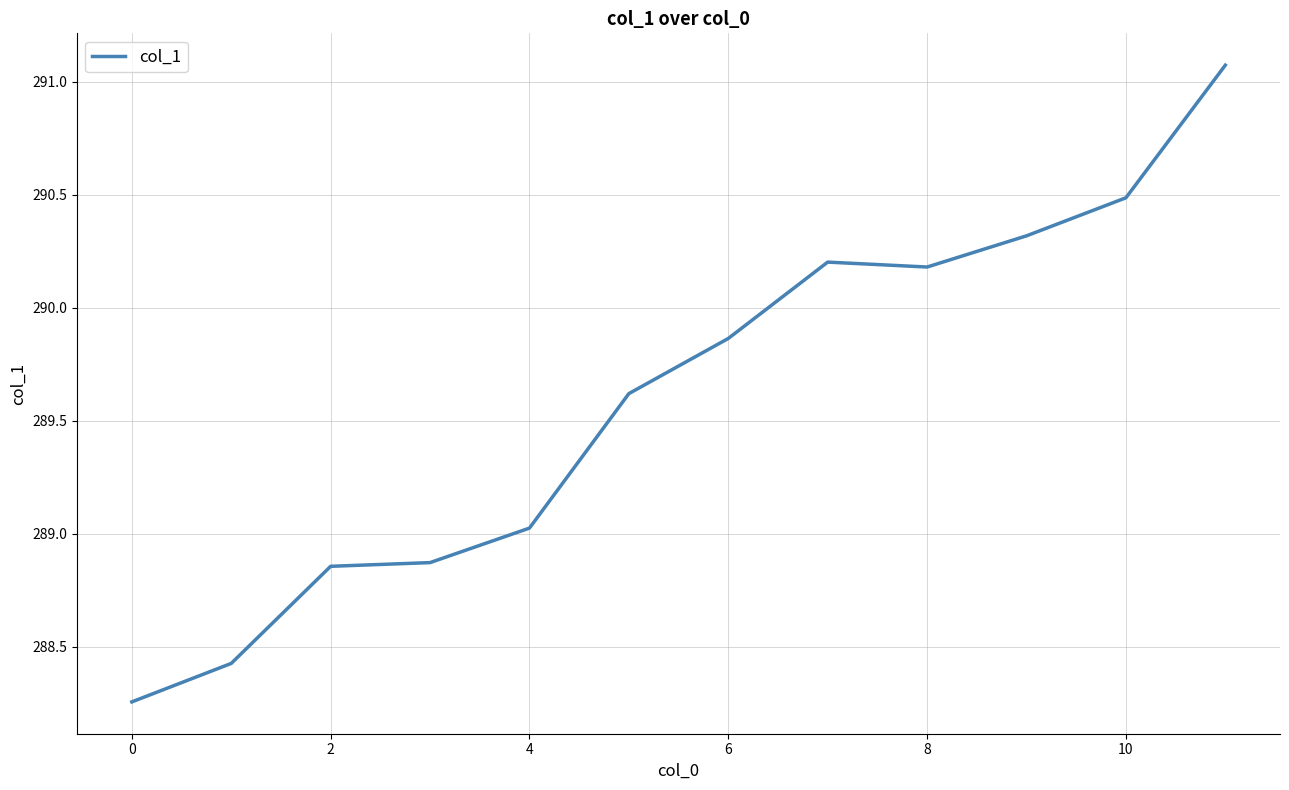

How many distinct data groups are displayed?

1